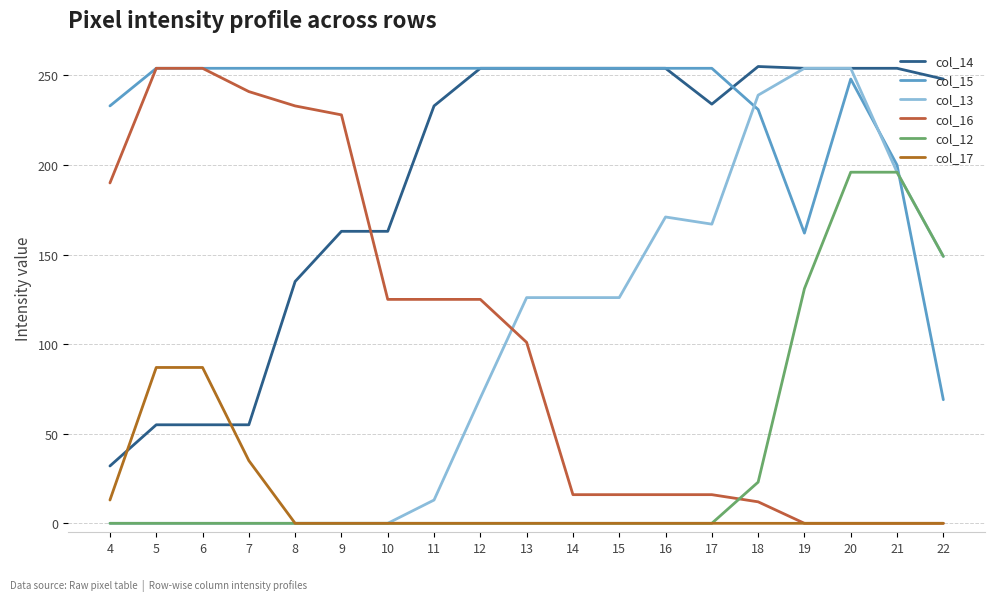

True or false: col_12 has a value of 0 at 10.

True